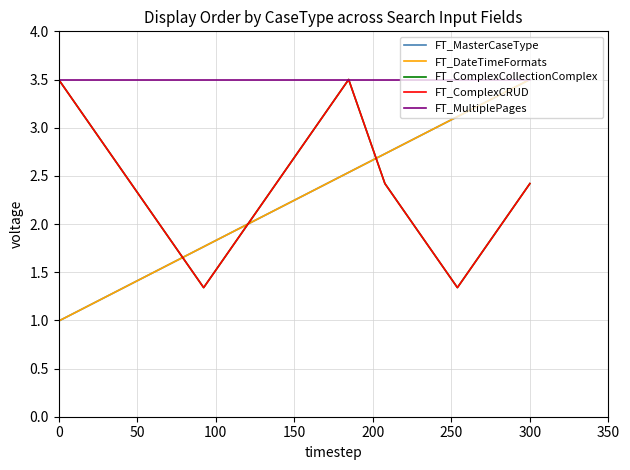

How many lines are shown in the chart?

5